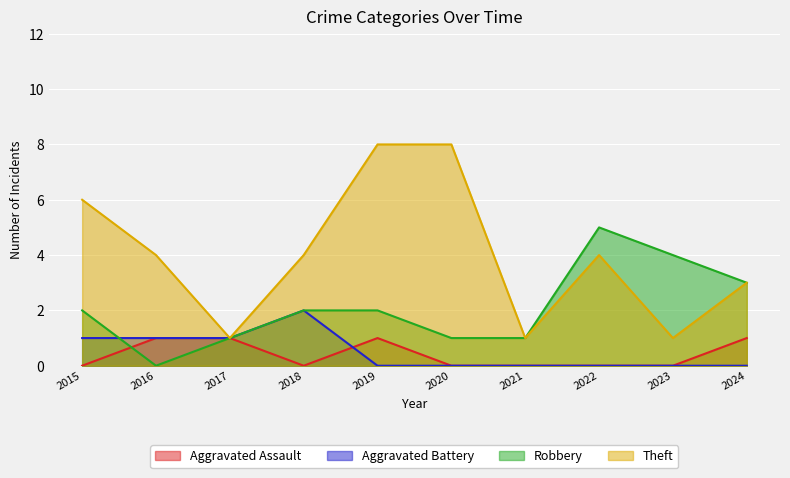

Does the chart display data point markers on the line(s)?

No